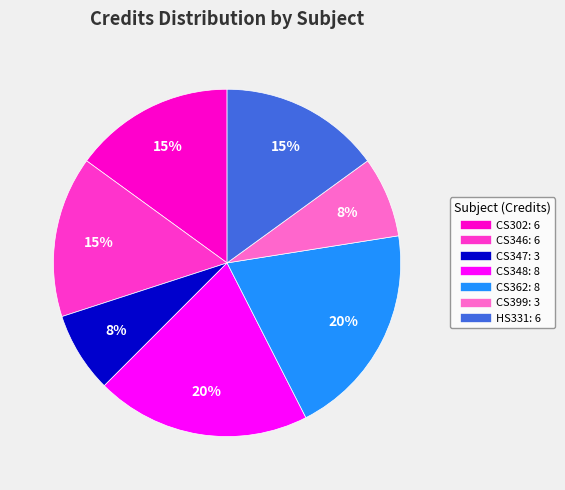

Combined, do HS331 and CS362 account for over 50%?

No